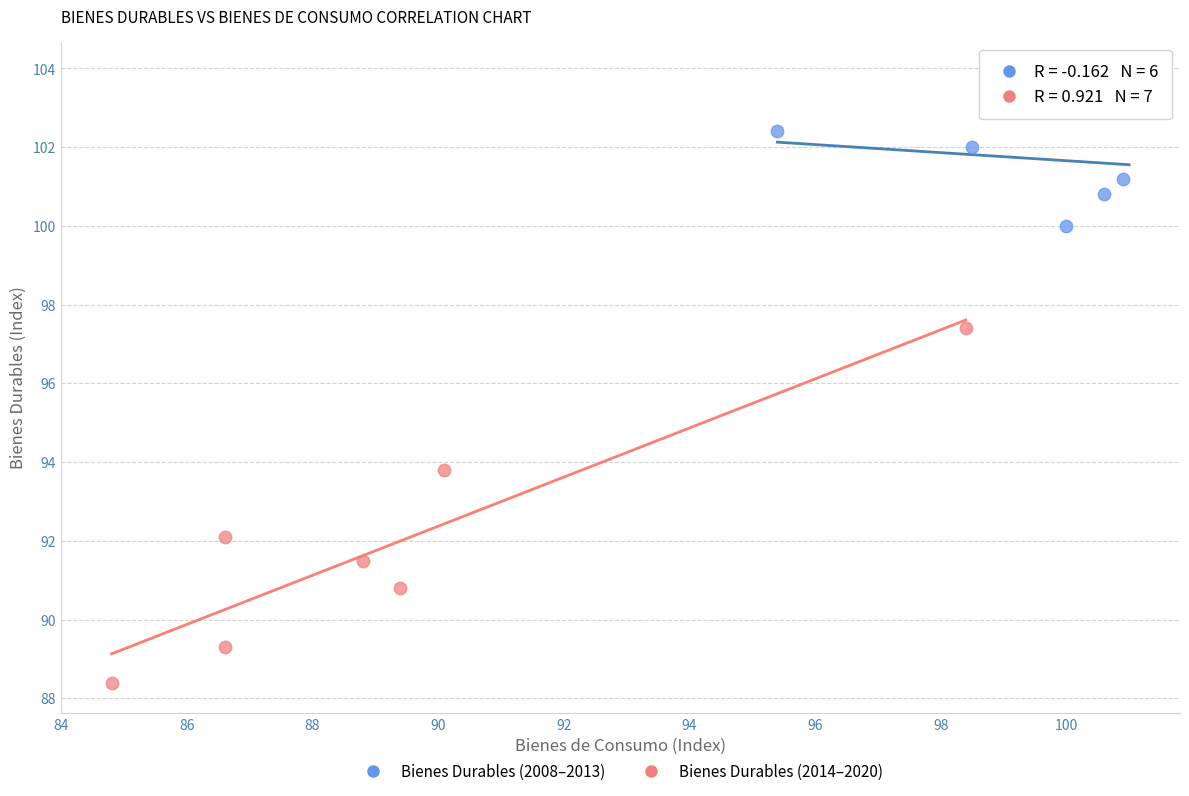

Which series reaches the minimum Y coordinate?

Bienes Durables (2014–2020)